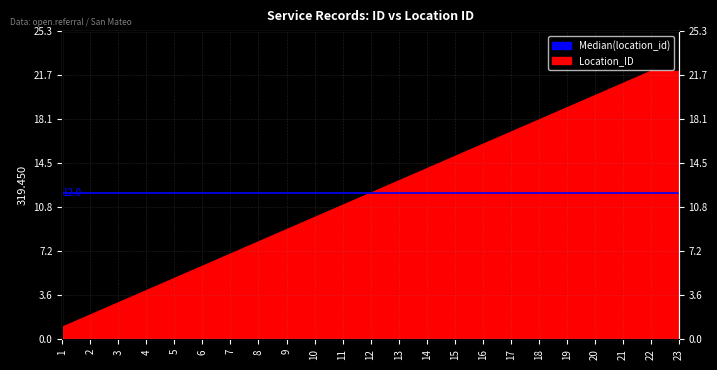

True or false: the data shows 4 at 17.

False